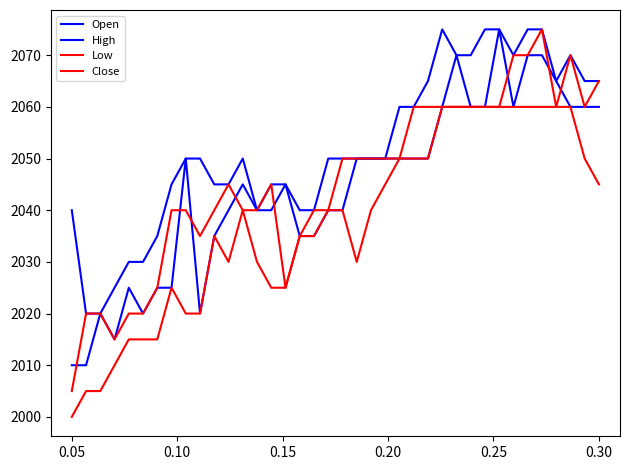

True or false: High and Close cross at least once.

False